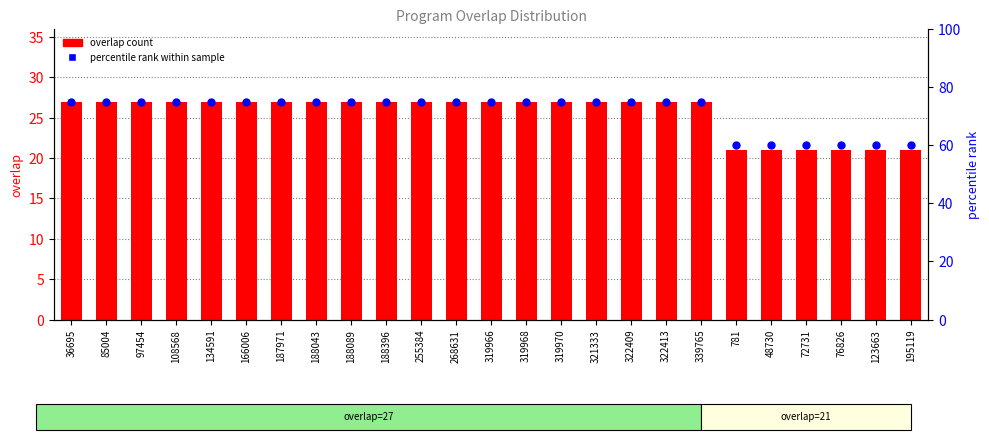

Which series has the largest total across all categories?

percentile rank